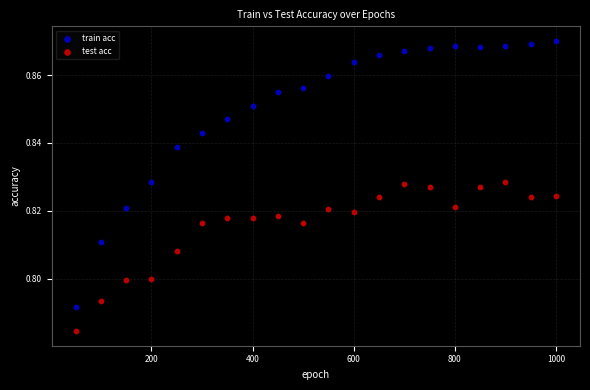

Across all data points, what is the range of X values (max minus min)?

950.0